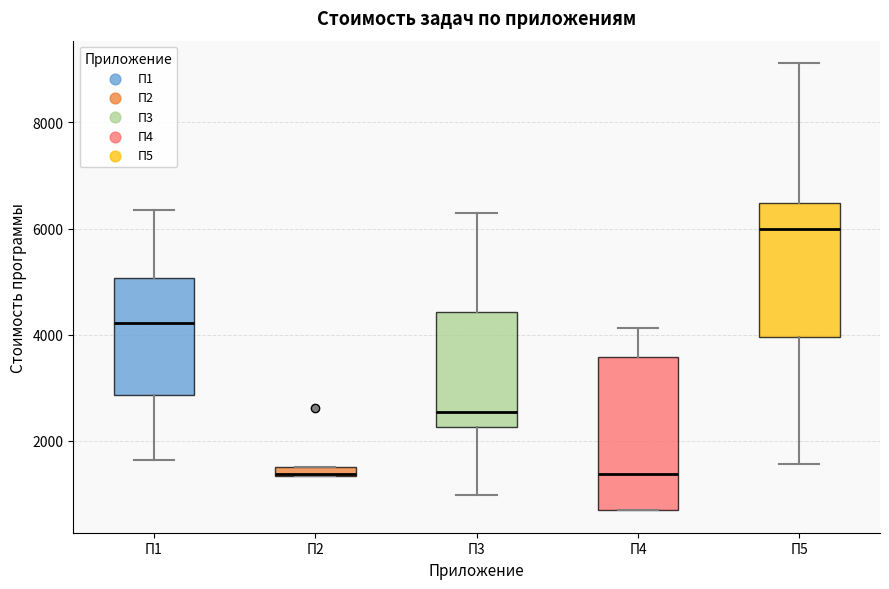

Which box has the highest median line?

П5